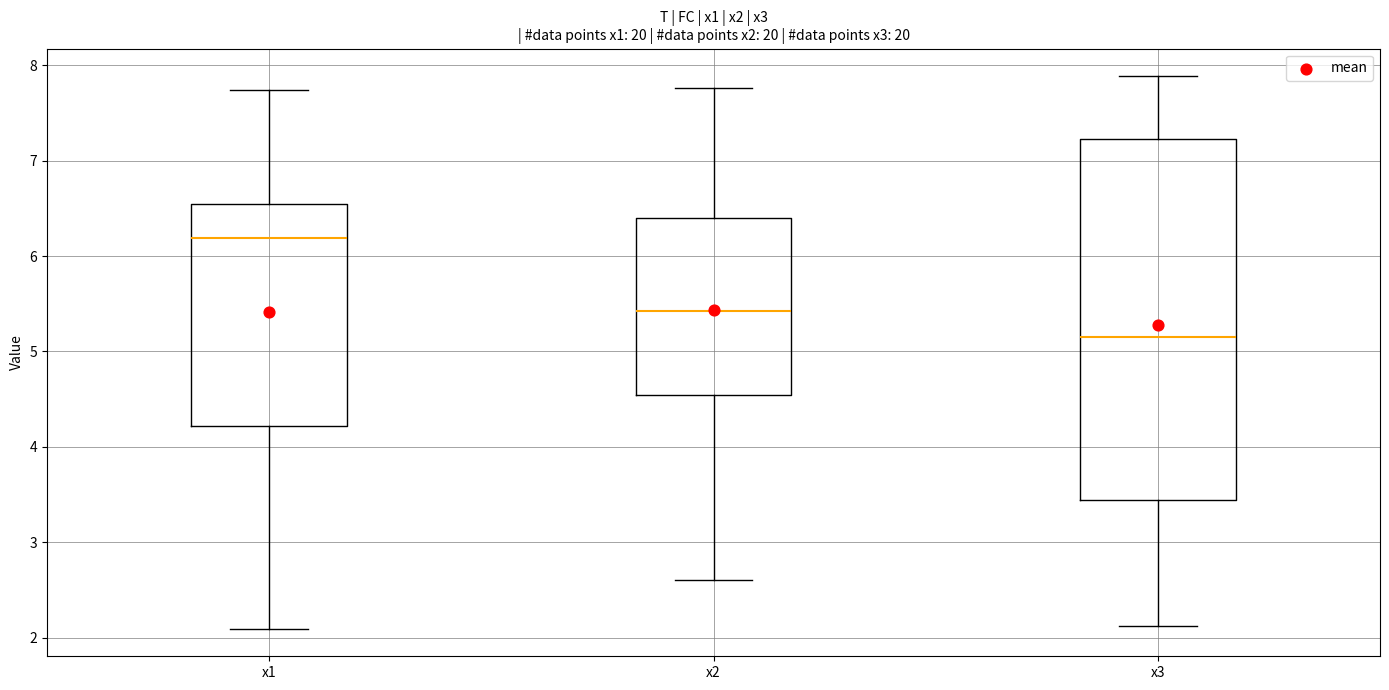

Reading left to right, transcribe this box plot: for each box, give where its median line is, the range the box spans, and where its two whiskers end, as read against the y-axis. The values are not printed on the chart, so give them approximately, as read against the axis.

x1: median 6.2, box 4.2 to 6.5, whiskers 2.1 to 7.7
x2: median 5.4, box 4.5 to 6.4, whiskers 2.6 to 7.8
x3: median 5.2, box 3.4 to 7.2, whiskers 2.1 to 7.9